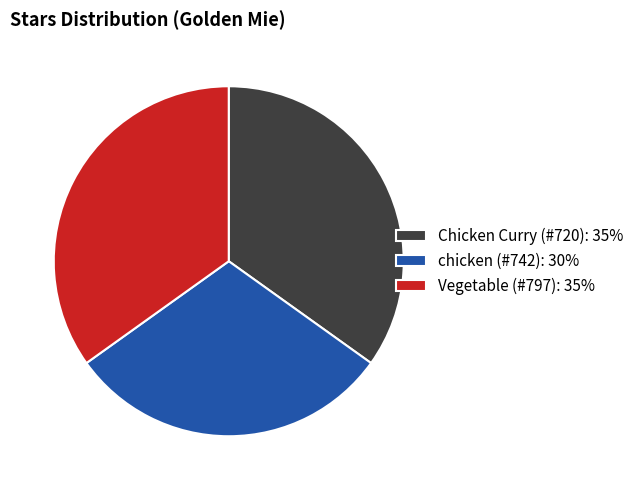

Is the sum of Vegetable (#797): 35% and Chicken Curry (#720): 35% greater than half?

Yes